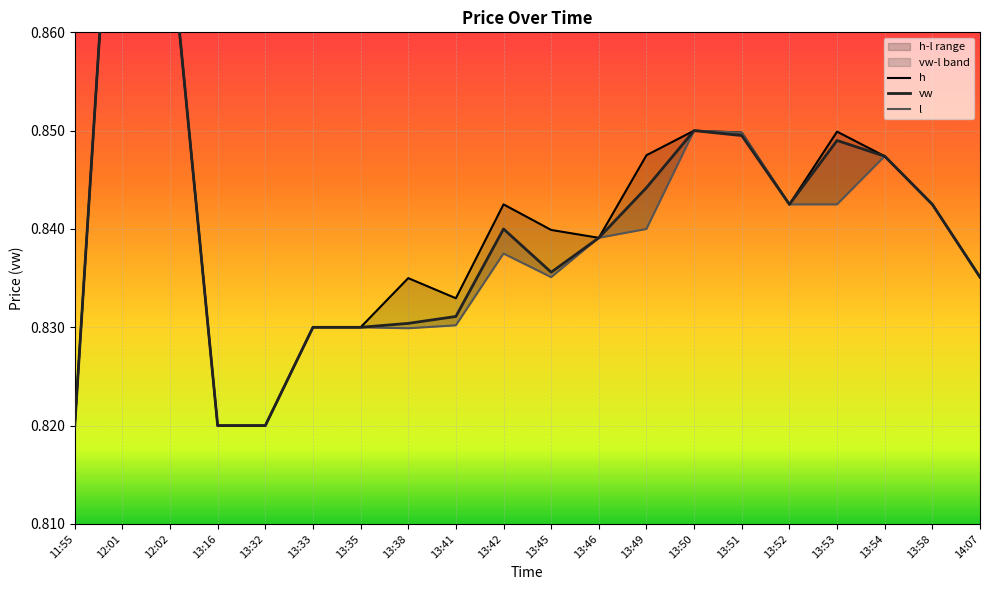

Which series has the largest total across all categories?

h